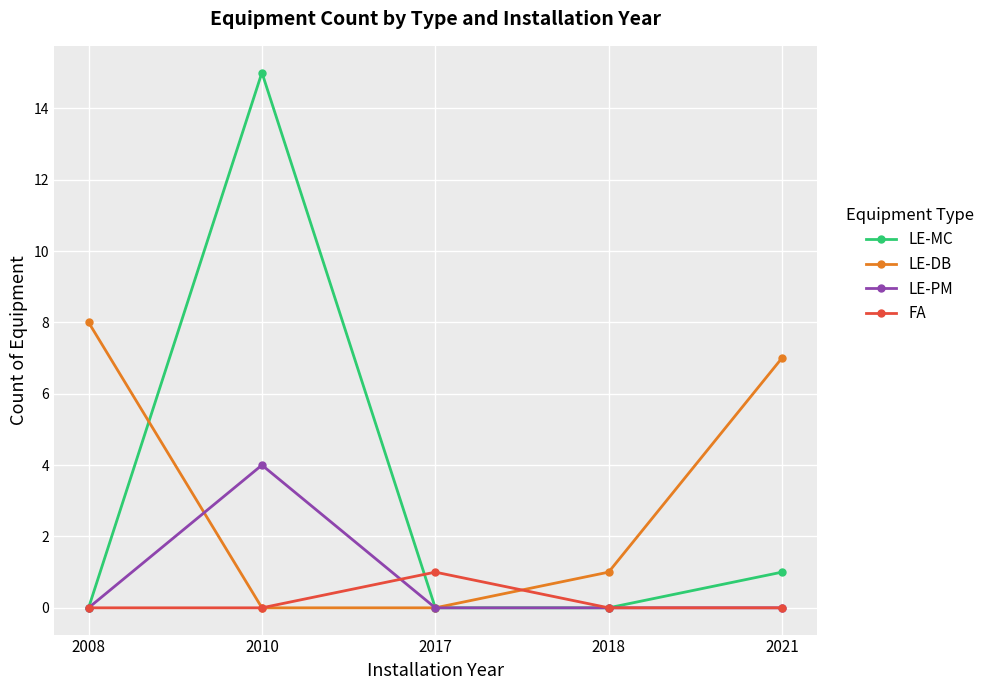

The LE-MC series shows 0 at 2018. True or false?

True